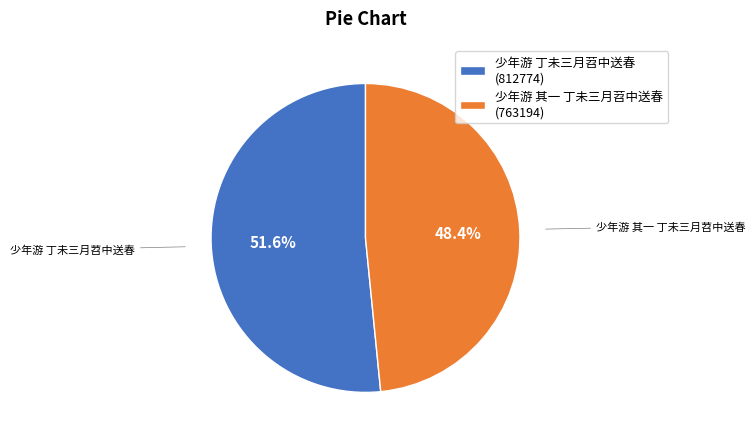

How many segments does this pie chart have?

2